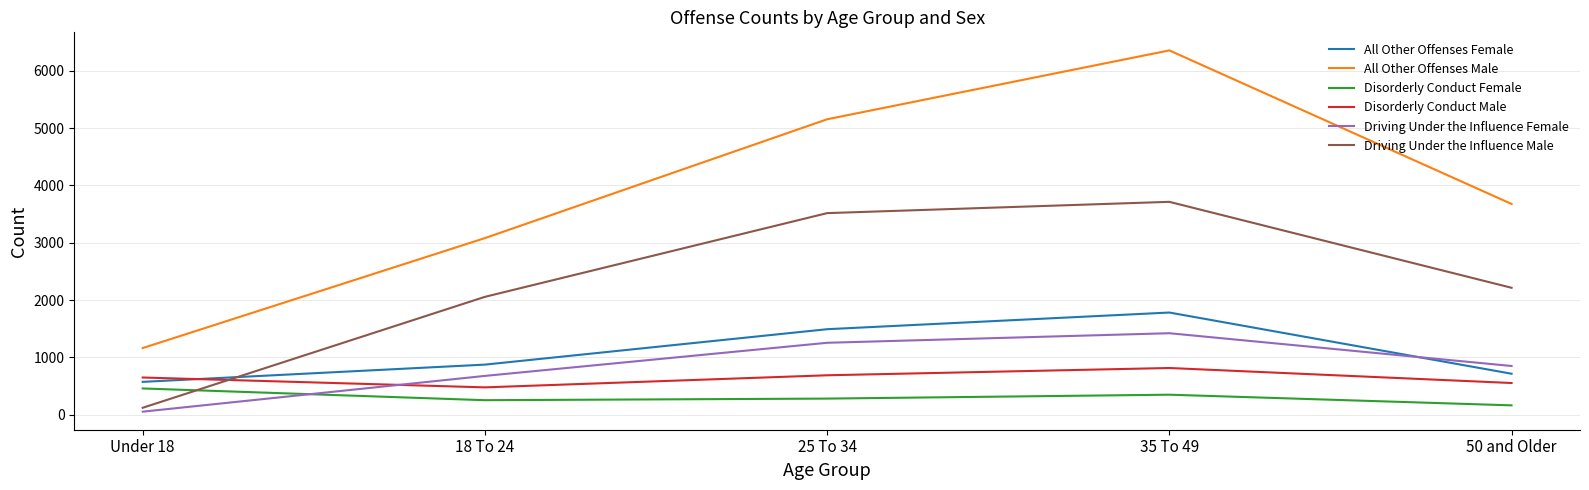

What is the sum of the Disorderly Conduct Female values at 50 and Older and Under 18?

619